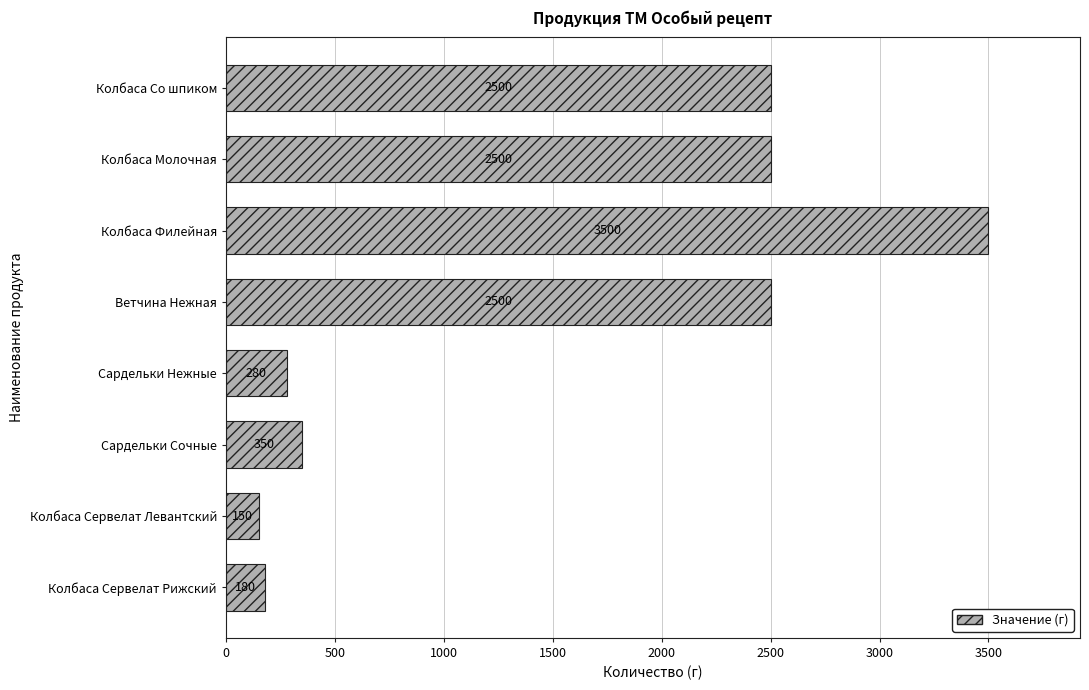

Does the chart contain any negative values?

No